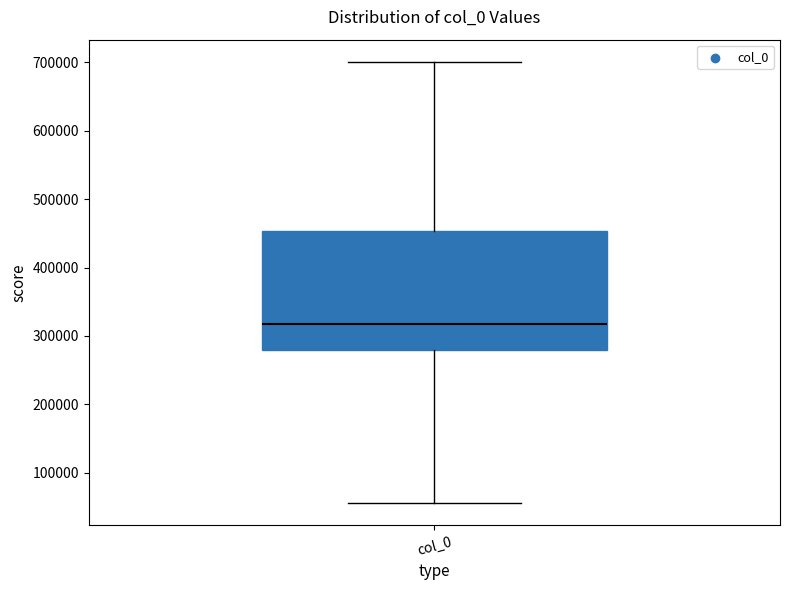

Transcribe this box plot: give where the median line is, the range the box spans, and where the two whiskers end, as read against the y-axis. The values are not printed on the chart, so give them approximately, as read against the axis.

median 320000, box 280000 to 450000, whiskers 60000 to 700000